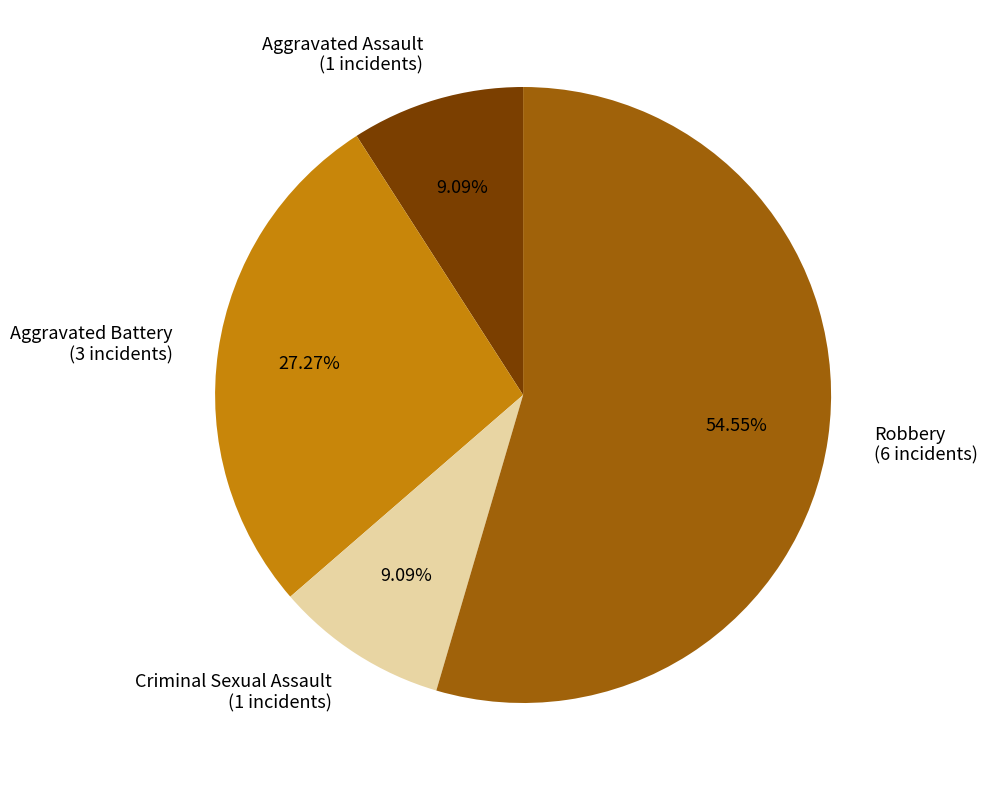

What is the largest slice in the pie chart?

Robbery